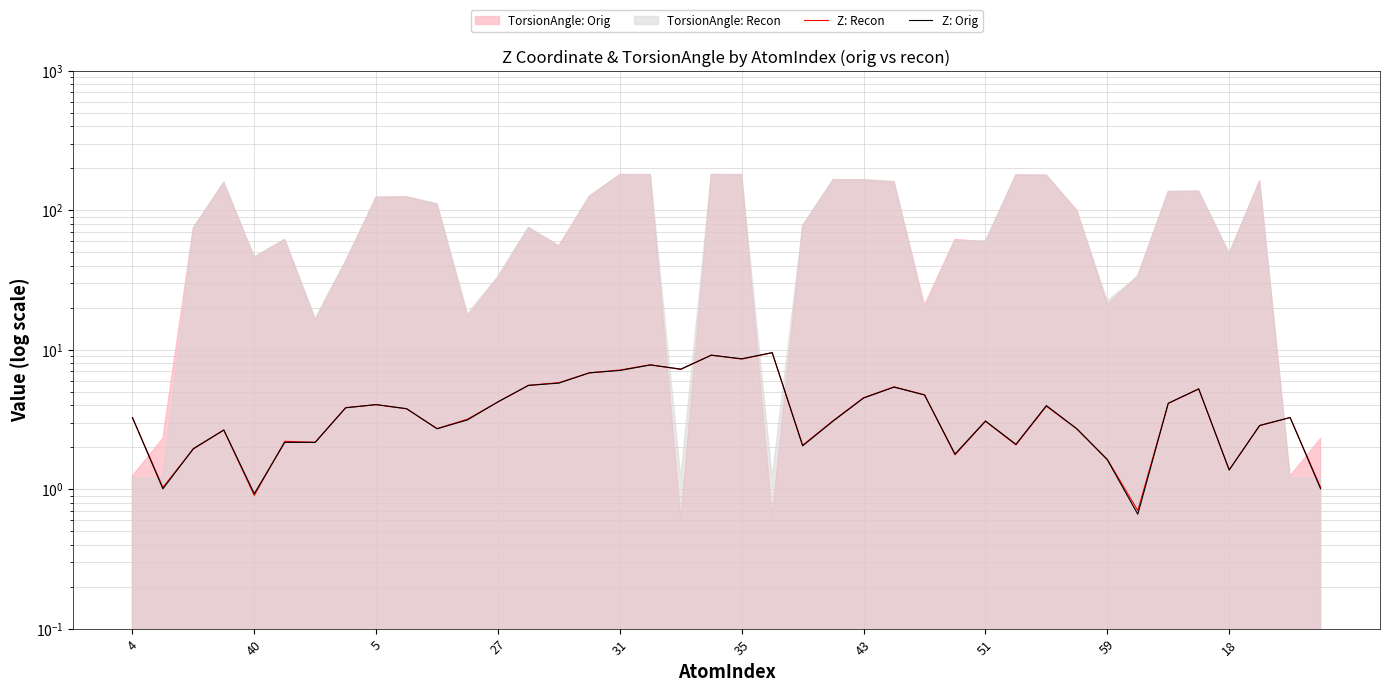

What is the total value across all series at 15?

13.6